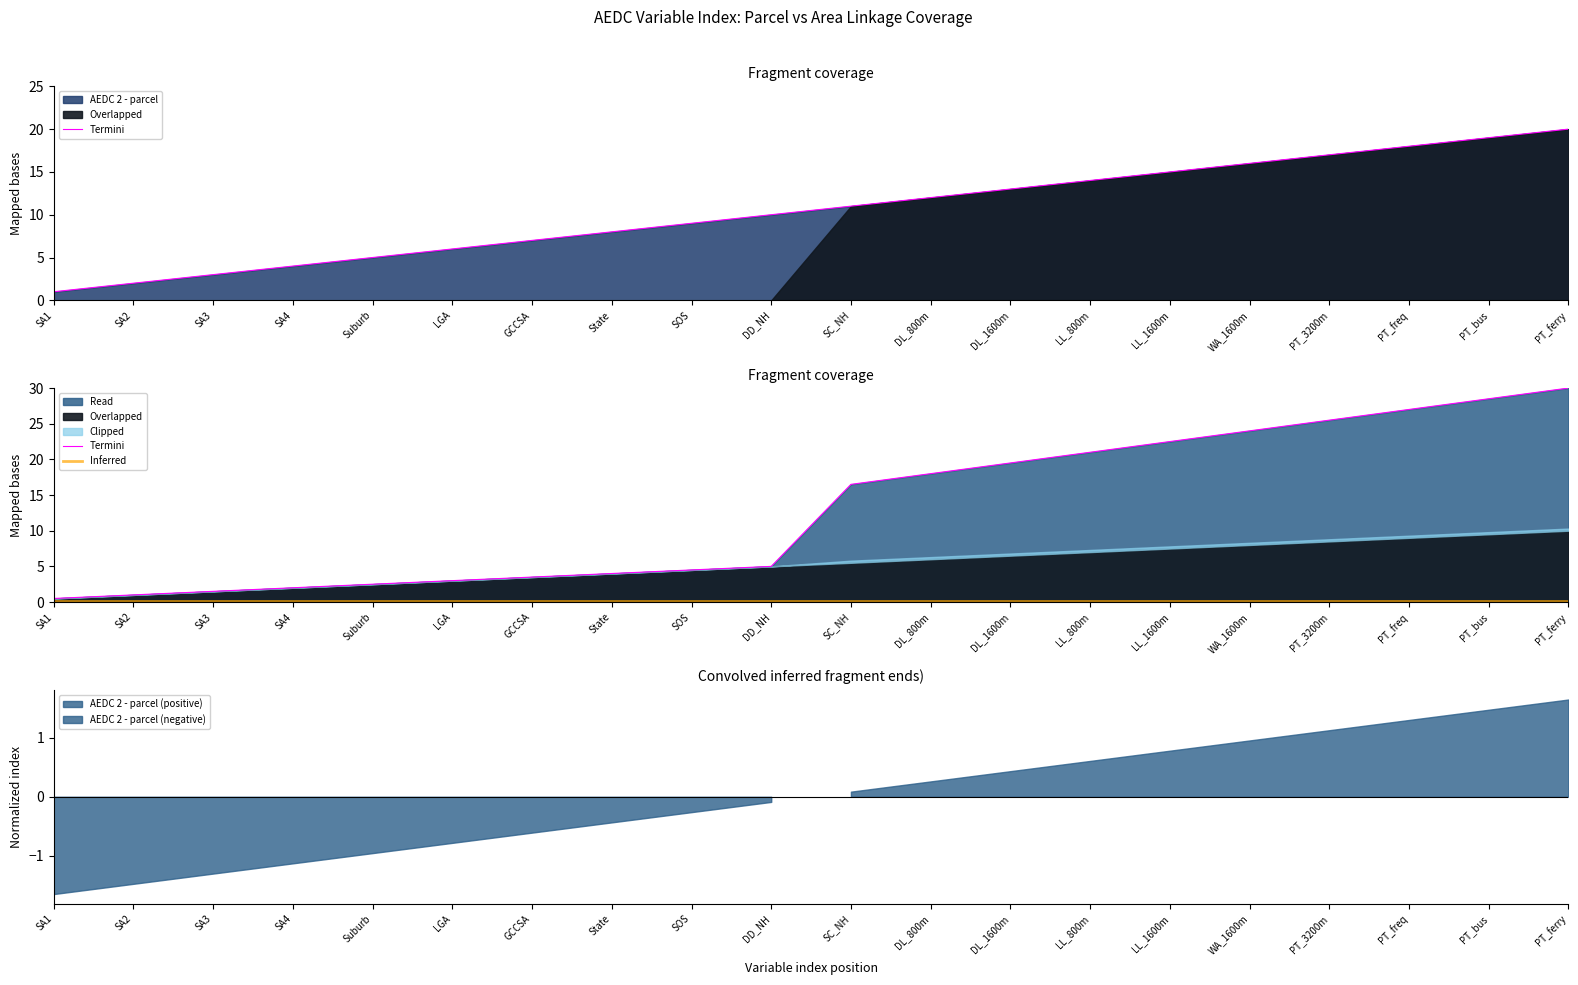

How many values in the Linkage series exceed 11?

9